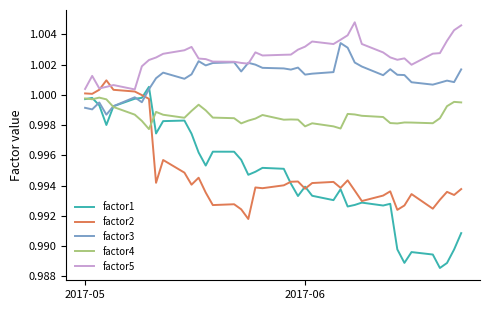

After their last crossing, which series has the higher values: factor1 or factor3?

factor3